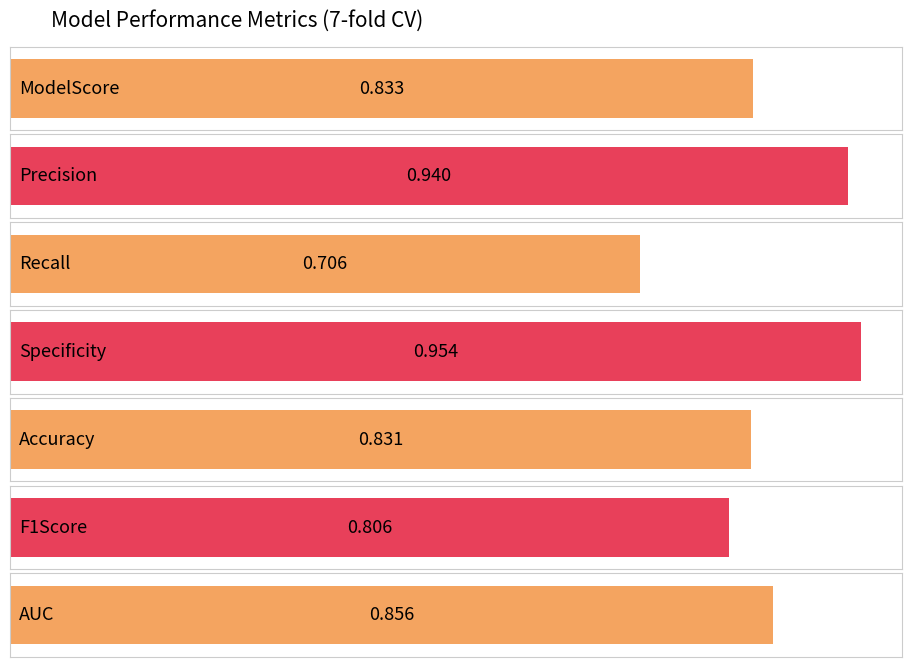

Rank the categories by value from highest to lowest.

Specificity, Precision, AUC, ModelScore, Accuracy, F1Score, Recall